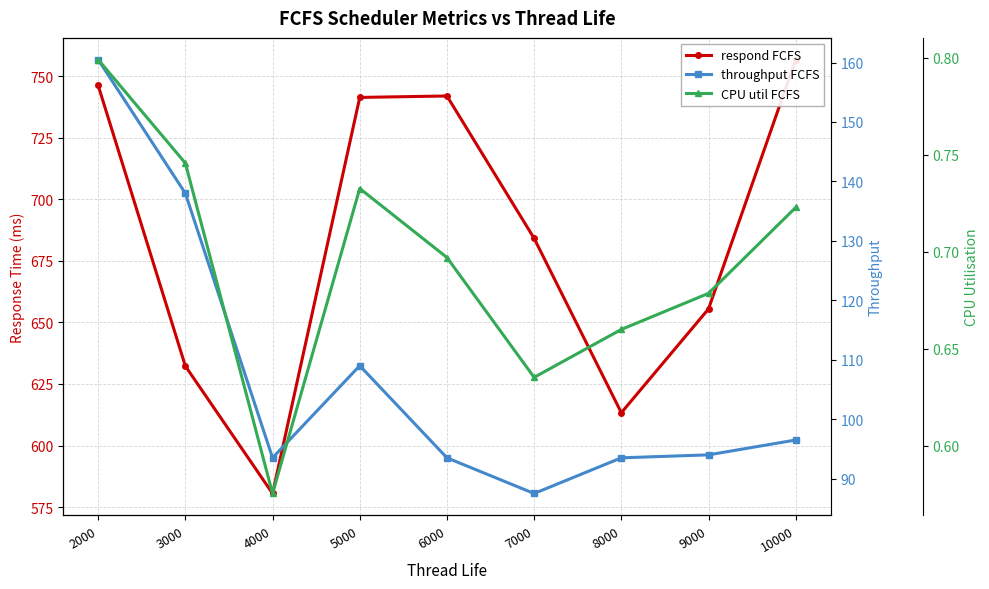

At which category is the sum across all series the highest?

2000